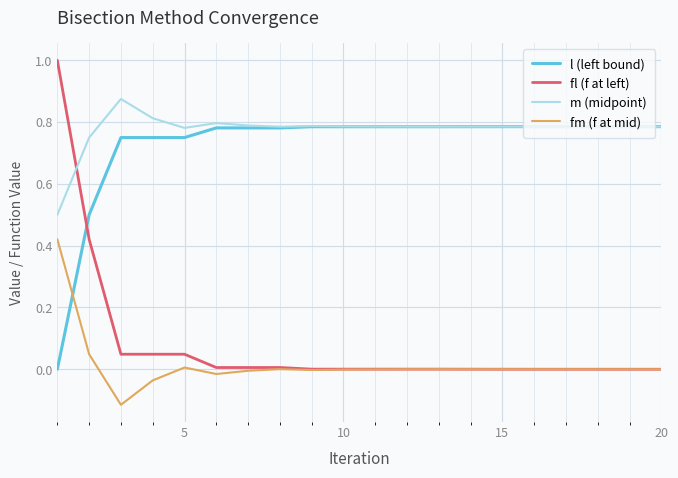

Which series has the widest spread of values?

fl (f at left)